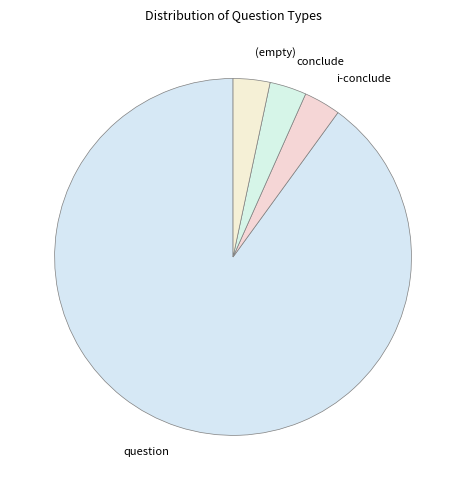

Which category has the biggest portion of the pie?

question